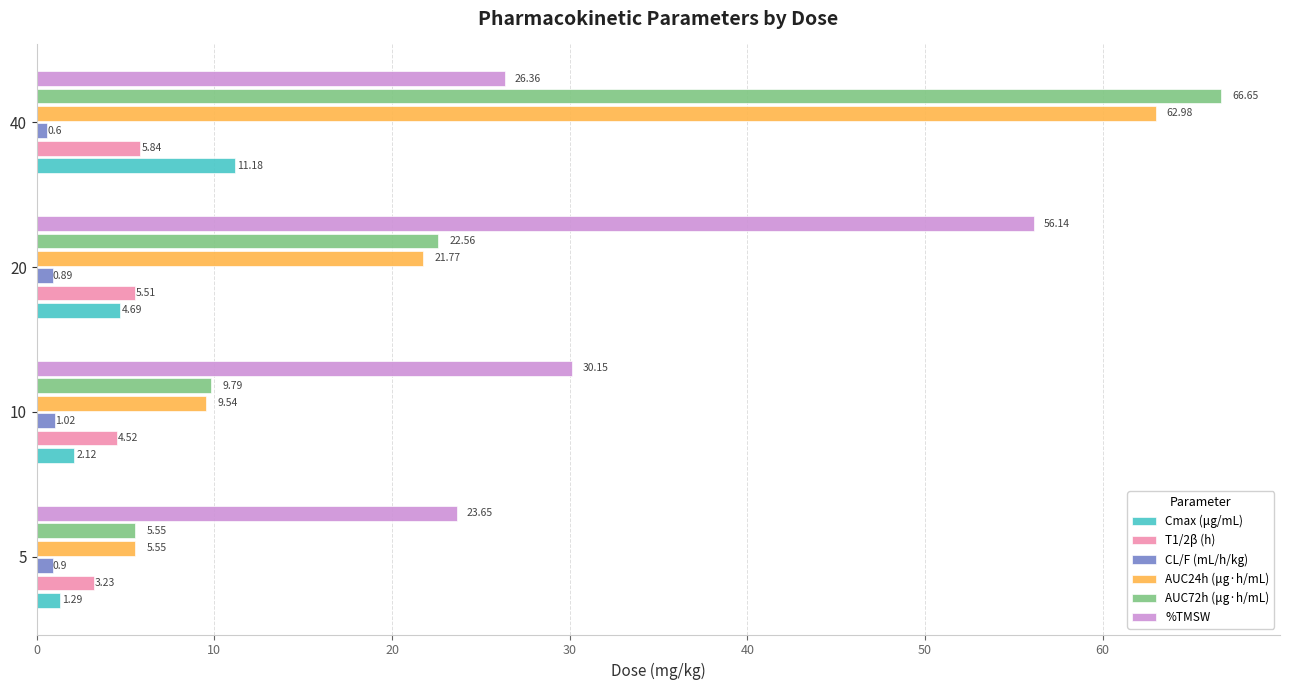

What are all the series names shown in the legend?

Cmax (μg/mL), T1/2β (h), CL/F (mL/h/kg), AUC24h (μg·h/mL), AUC72h (μg·h/mL), %TMSW